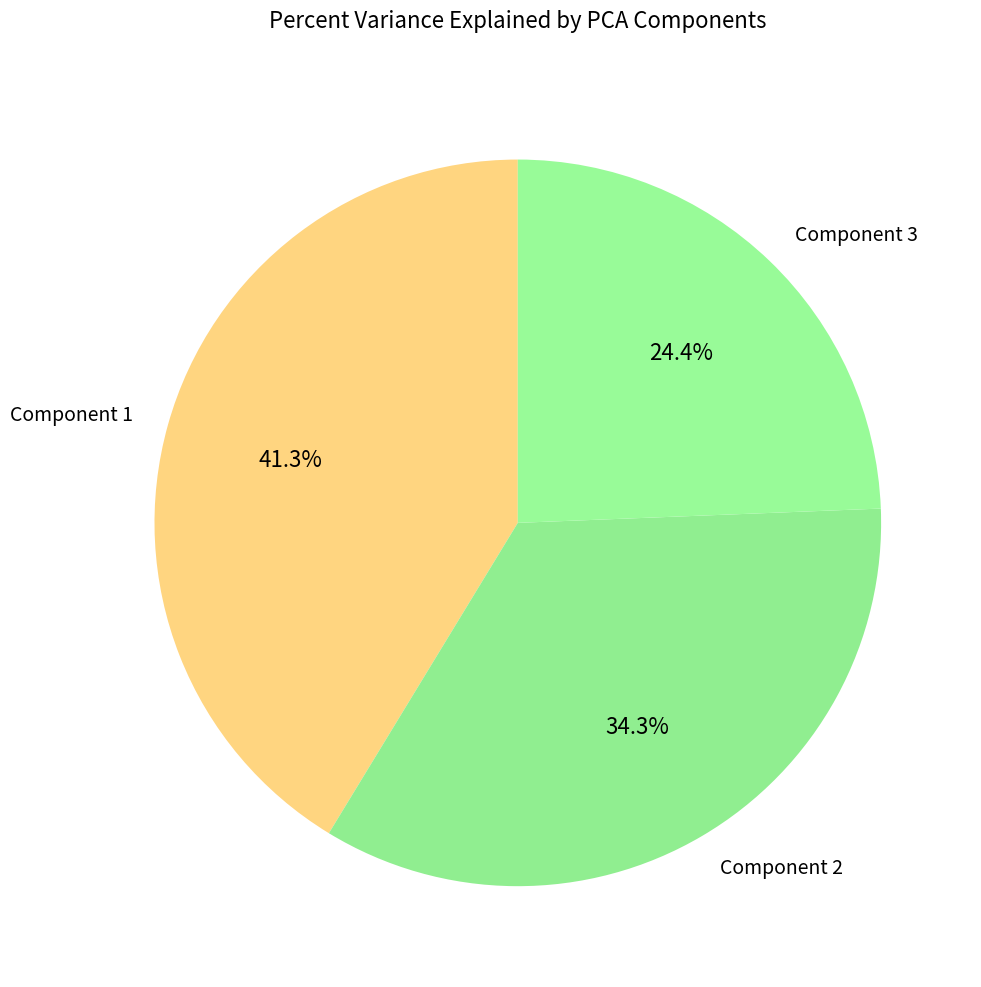

What percentage do Component 3 and Component 1 together represent?

65.7%